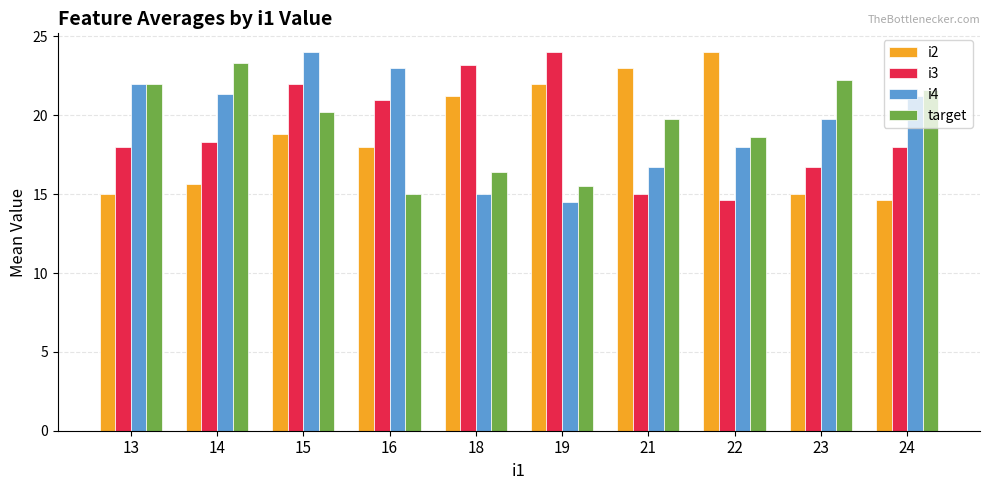

Where does the target series first go above 20?

13